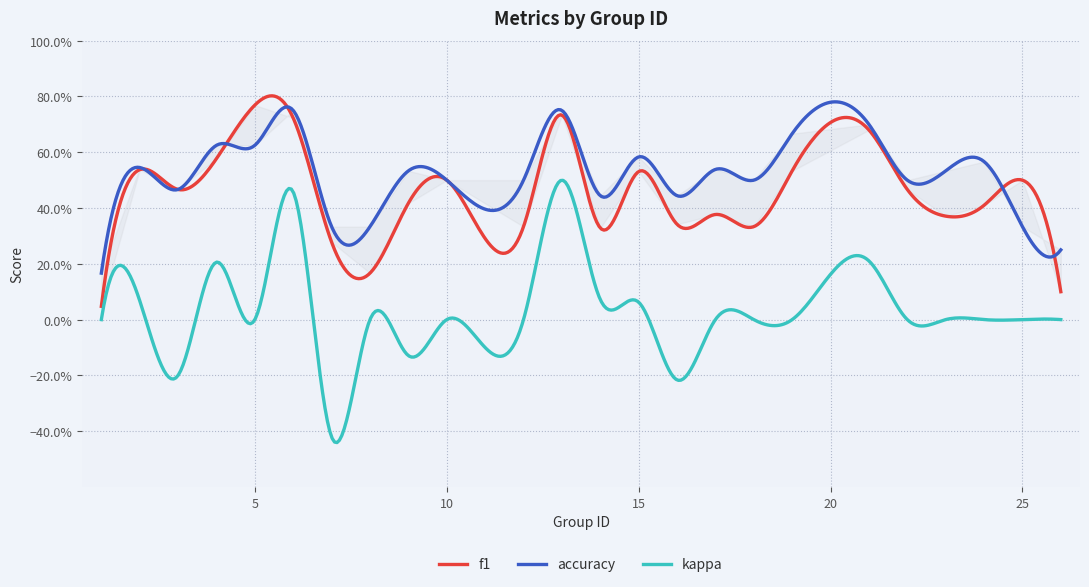

True or false: f1 and kappa cross at least once.

False